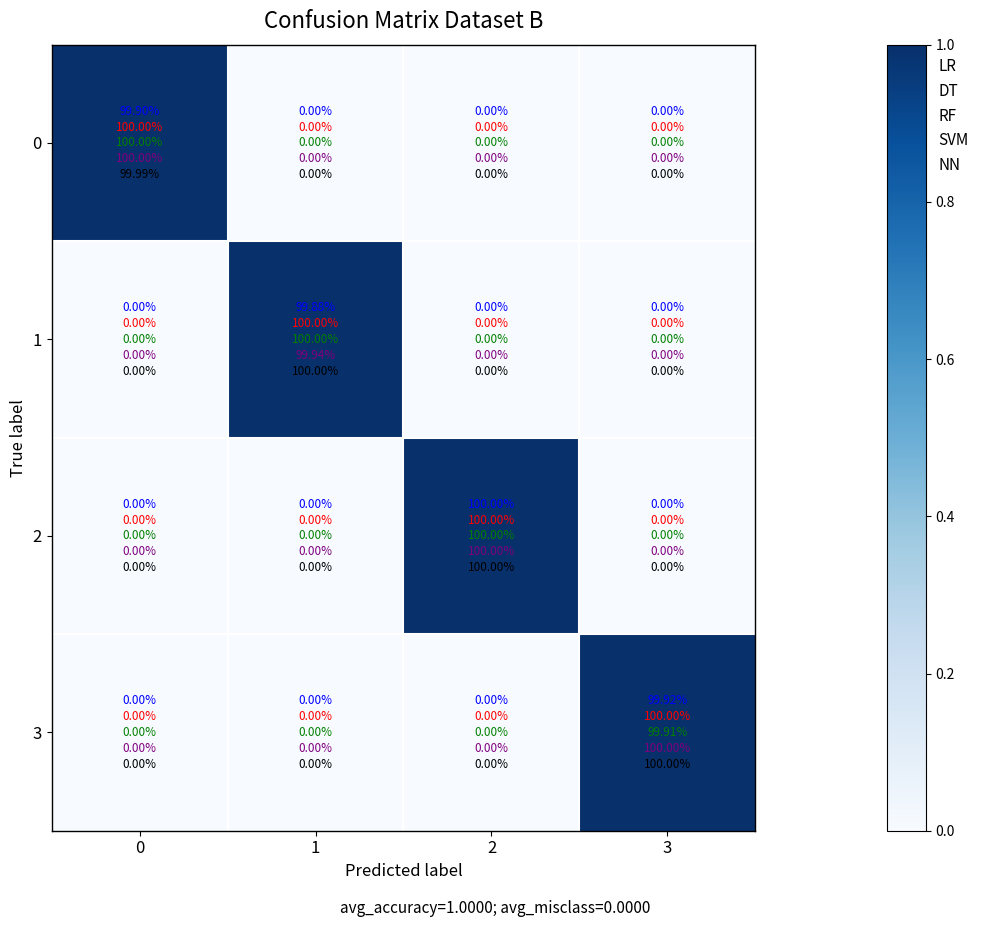

What is the difference between the highest and lowest values at 1?

1